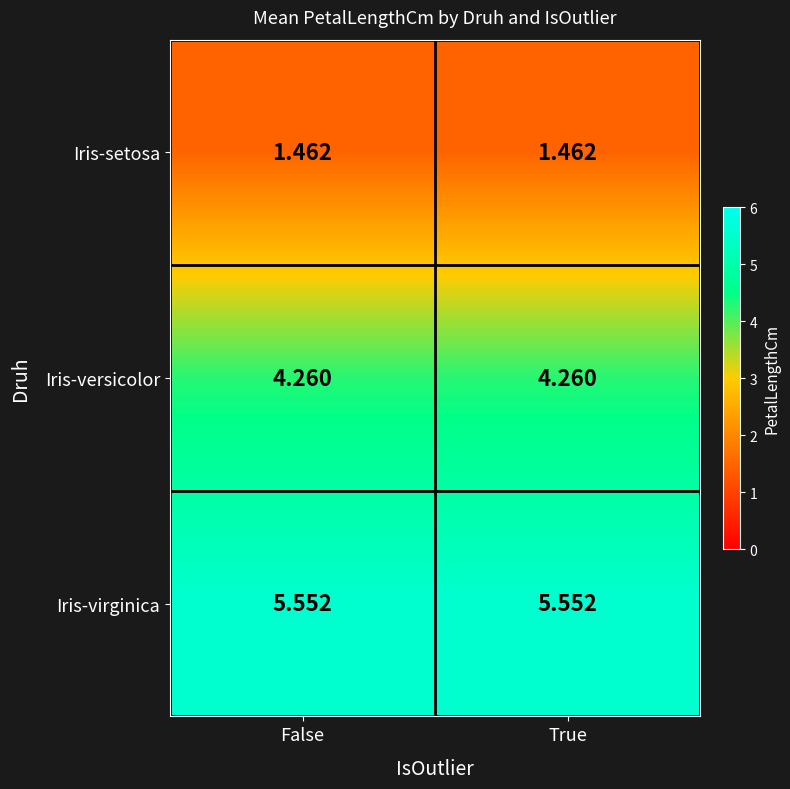

Rank the series by their maximum value, from highest to lowest.

Iris-virginica, Iris-versicolor, Iris-setosa